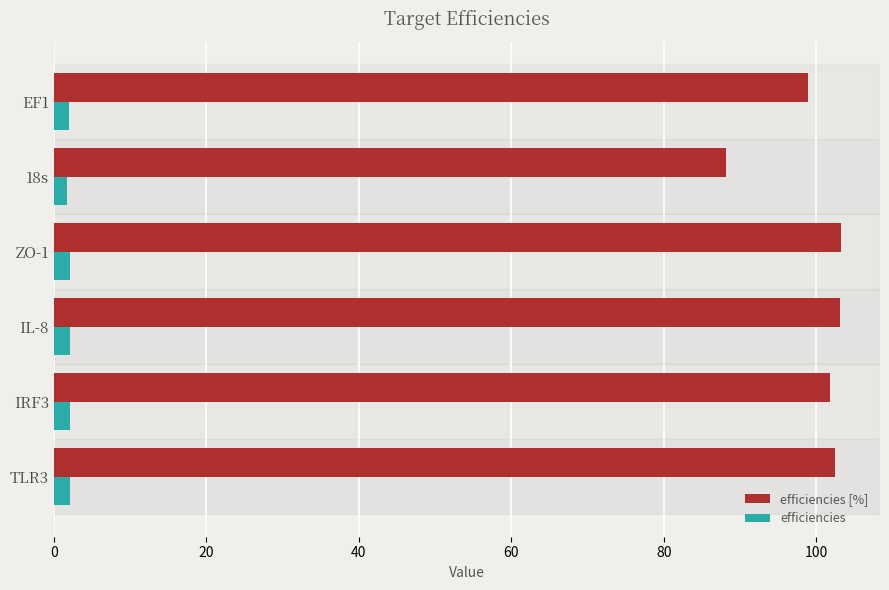

What are all the series names shown in the legend?

efficiencies [%], efficiencies